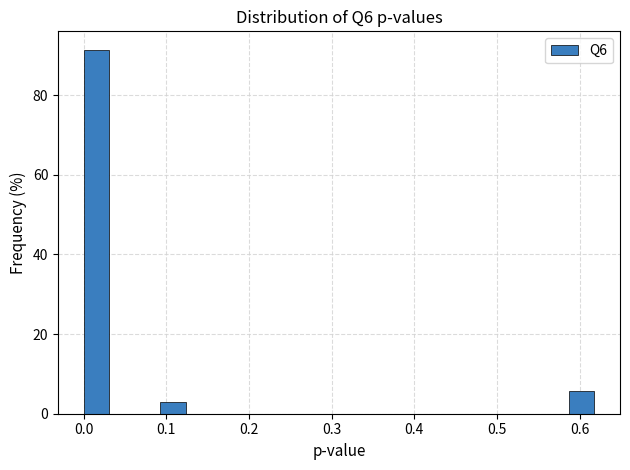

Around what value on the x-axis is the tallest bar? Give the approximate position of its centre, as read against the axis.

0.02